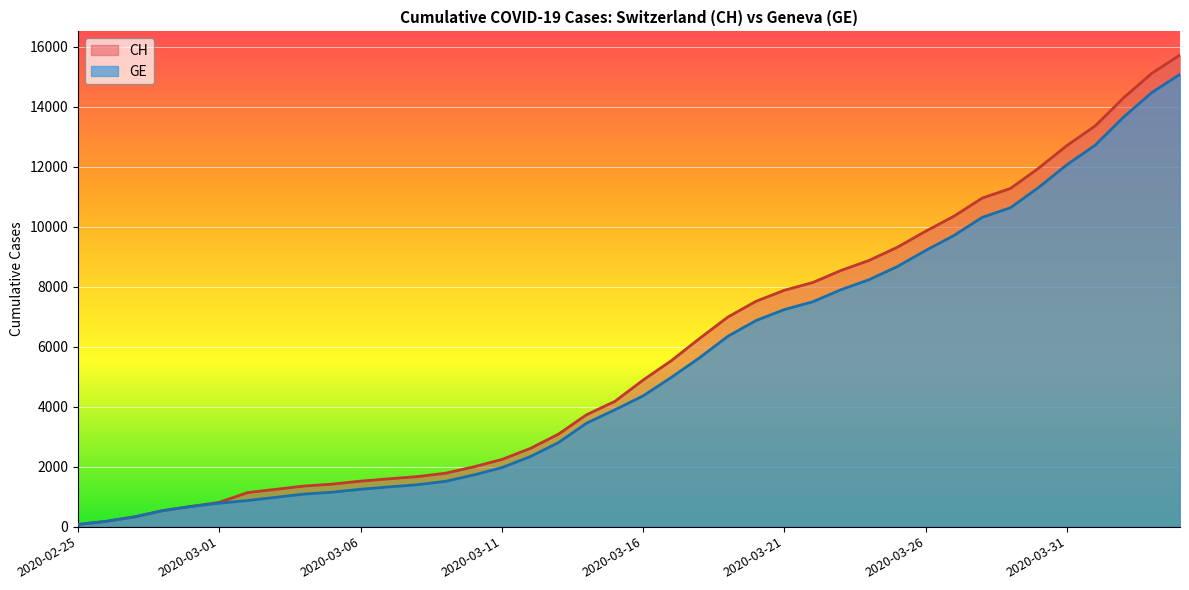

What is the difference between the maximum and minimum values in the GE series?

15005